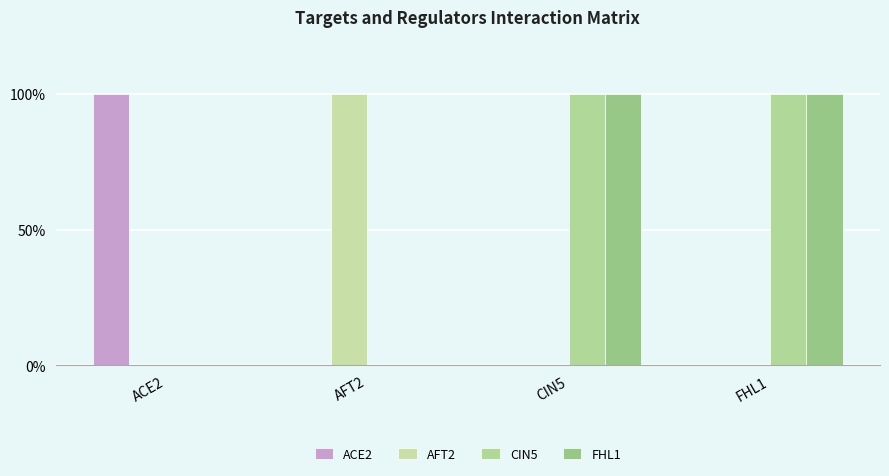

Are the bars grouped side by side (vs. stacked)?

Yes